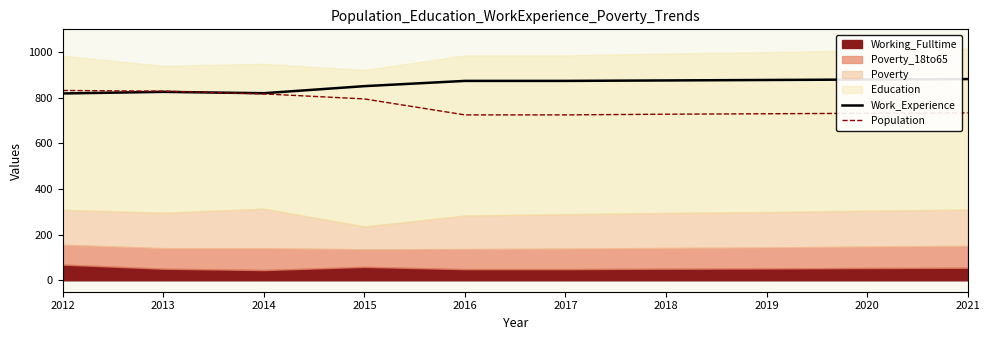

The value of Work_Experience at 2016 is 389. True or false?

False